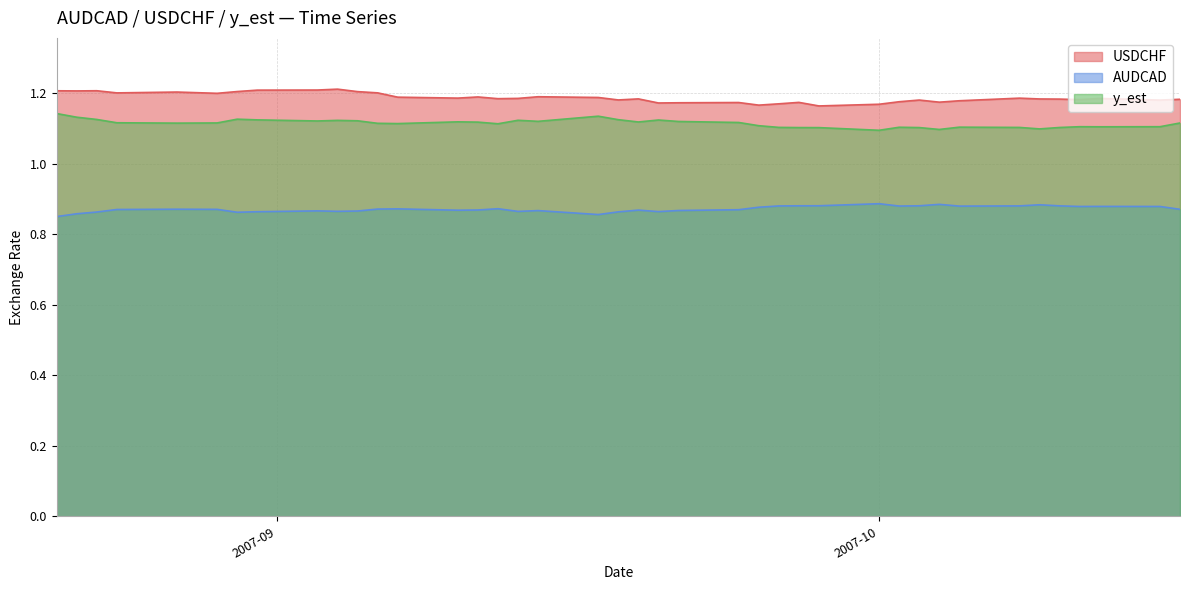

Which label corresponds to the largest value in the chart?

2007-09-04